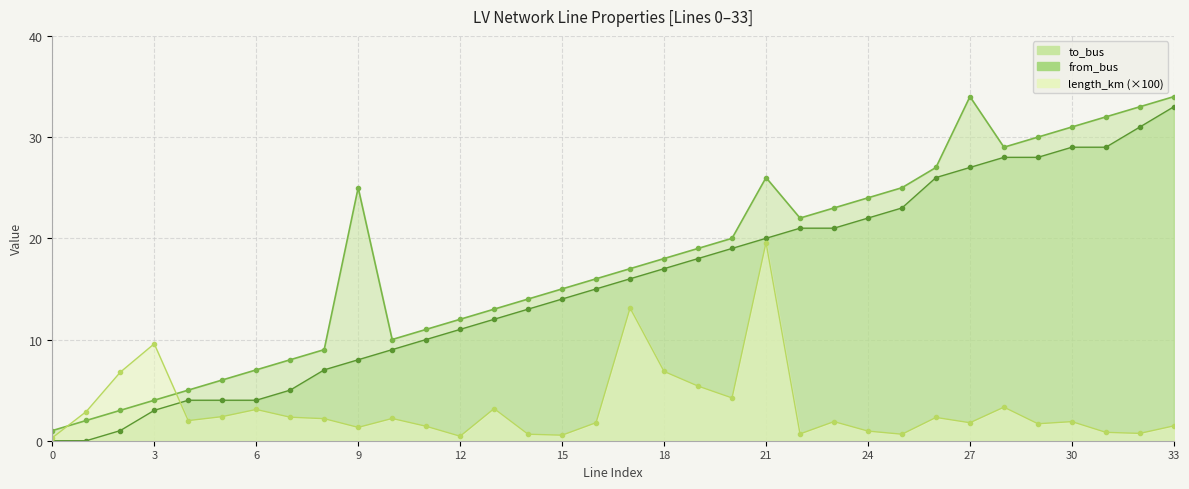

Reading left to right, transcribe all the data shown in this chart.

length_km: 0=0.3	1=2.9	2=6.8	3=9.6	4=2.0	5=2.4	6=3.1	7=2.3	8=2.2	9=1.3	10=2.2	11=1.4	12=0.4	13=3.2	14=0.6	15=0.5	16=1.8	17=13.1	18=6.8	19=5.4	20=4.2	21=19.6	22=0.7	23=1.9	24=1.0	25=0.6	26=2.3	27=1.8	28=3.3	29=1.7	30=1.9	31=0.8	32=0.7	33=1.5
from_bus: 0=0.0	1=0.0	2=1.0	3=3.0	4=4.0	5=4.0	6=4.0	7=5.0	8=7.0	9=8.0	10=9.0	11=10.0	12=11.0	13=12.0	14=13.0	15=14.0	16=15.0	17=16.0	18=17.0	19=18.0	20=19.0	21=20.0	22=21.0	23=21.0	24=22.0	25=23.0	26=26.0	27=27.0	28=28.0	29=28.0	30=29.0	31=29.0	32=31.0	33=33.0
to_bus: 0=1.0	1=2.0	2=3.0	3=4.0	4=5.0	5=6.0	6=7.0	7=8.0	8=9.0	9=25.0	10=10.0	11=11.0	12=12.0	13=13.0	14=14.0	15=15.0	16=16.0	17=17.0	18=18.0	19=19.0	20=20.0	21=26.0	22=22.0	23=23.0	24=24.0	25=25.0	26=27.0	27=34.0	28=29.0	29=30.0	30=31.0	31=32.0	32=33.0	33=34.0